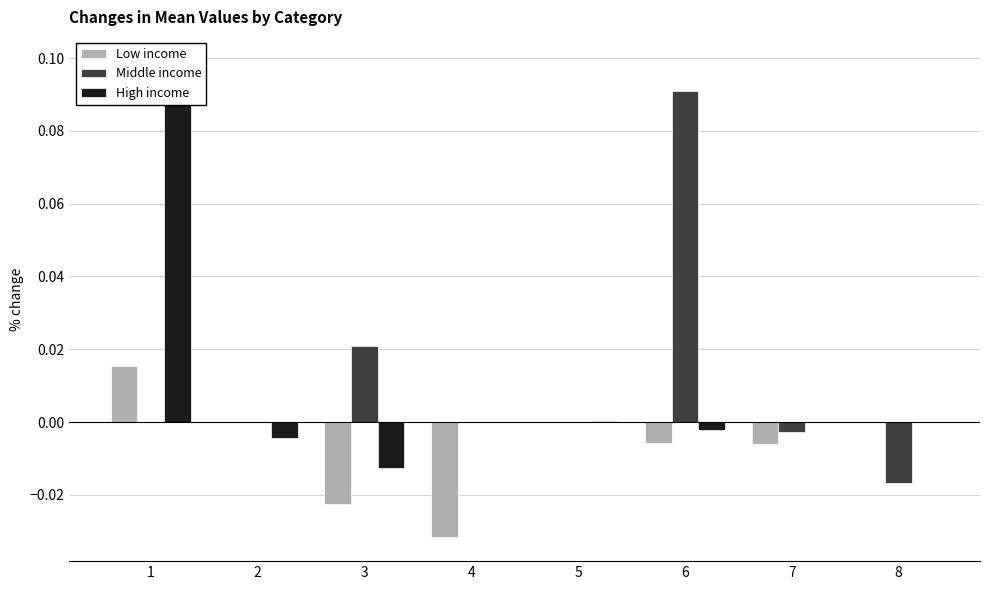

Reading left to right, what are all the values shown in this chart?

Low income: 0.0	0.0	-0.0	-0.0	0.0	-0.0	-0.0	0.0
Middle income: 0.0	0.0	0.0	0.0	0.0	0.1	-0.0	-0.0
High income: 0.1	-0.0	-0.0	0.0	0.0	-0.0	0.0	0.0